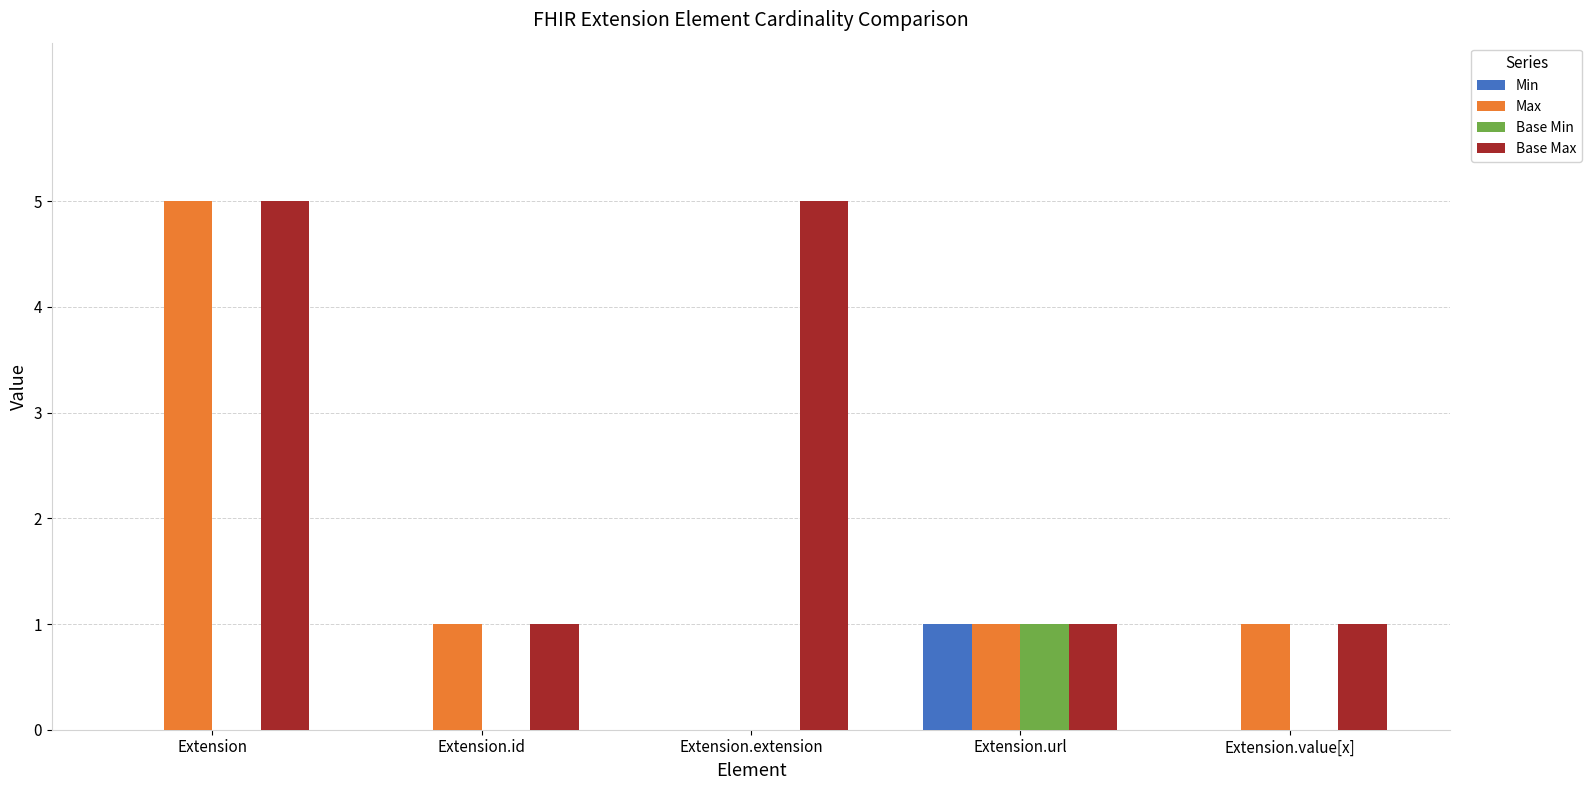

How many categories are shown in the chart?

5